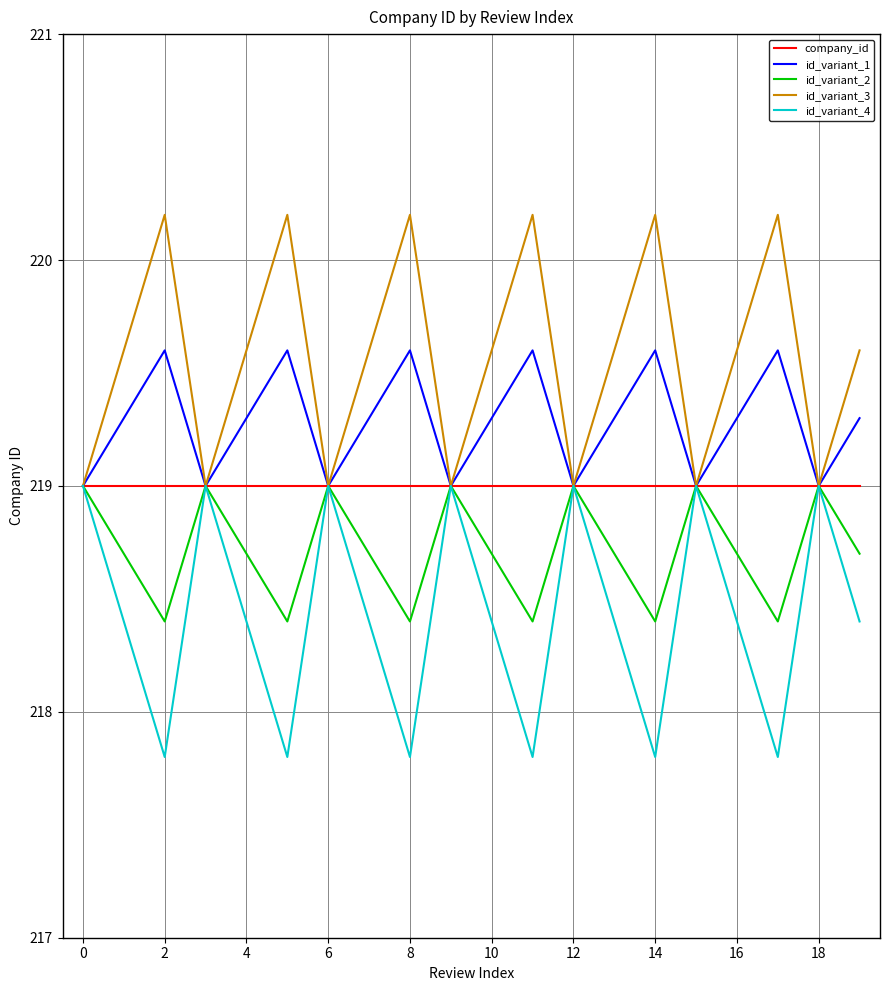

How many id_variant_1 values are between 219 and 220?

20